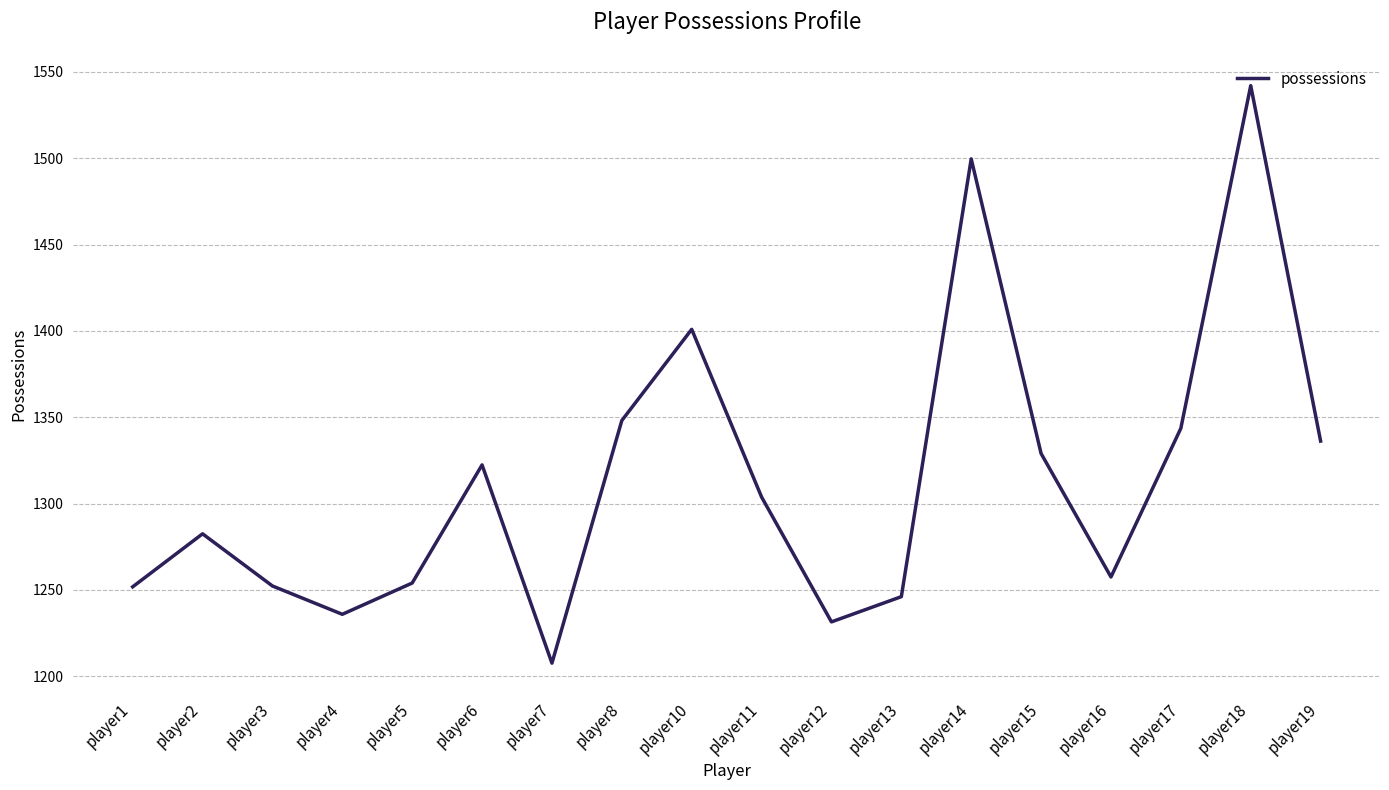

Where is the first local maximum?

player2